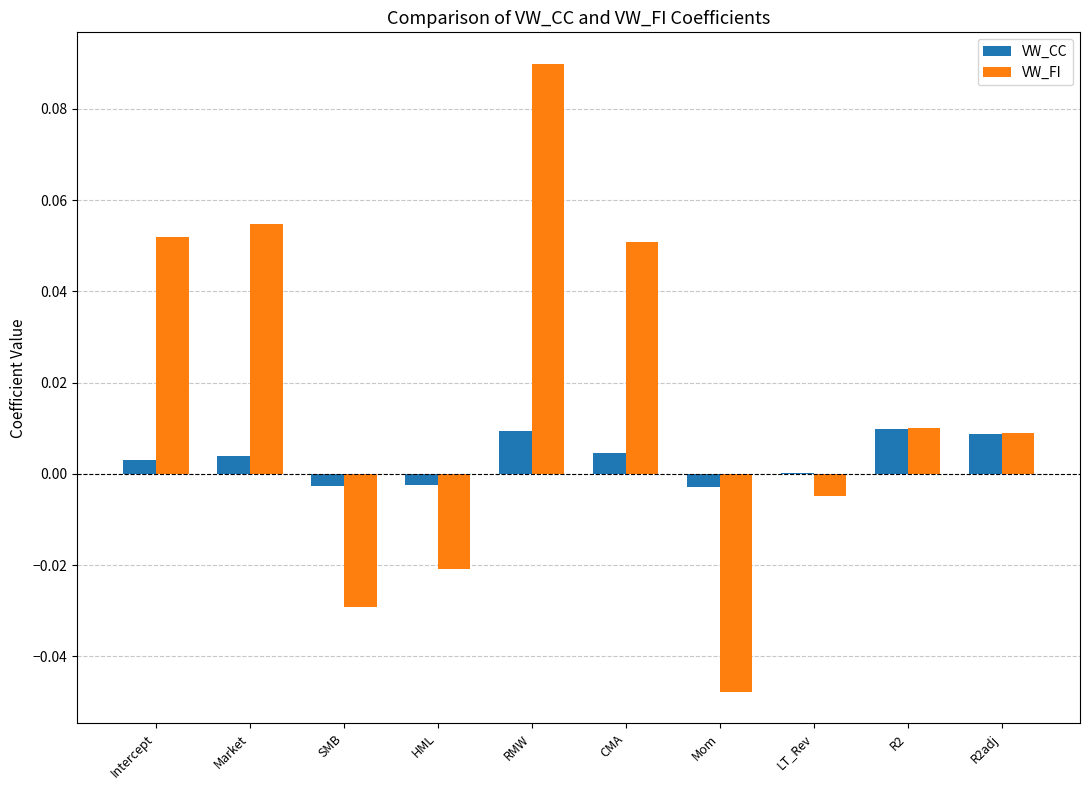

Which category has the highest value across all series?

RMW